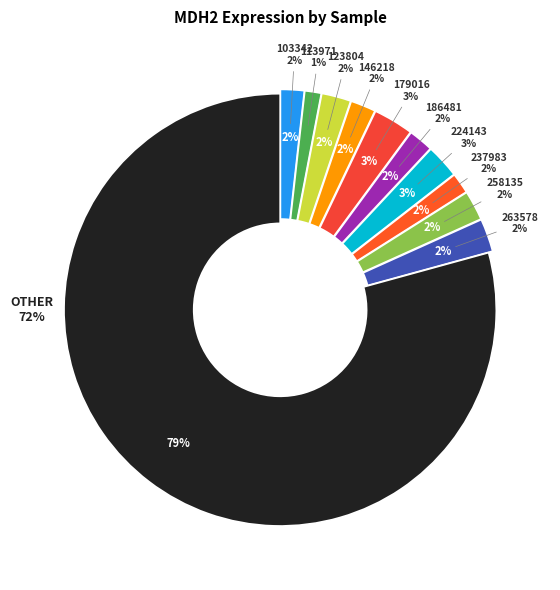

How many segments does this pie chart have?

11